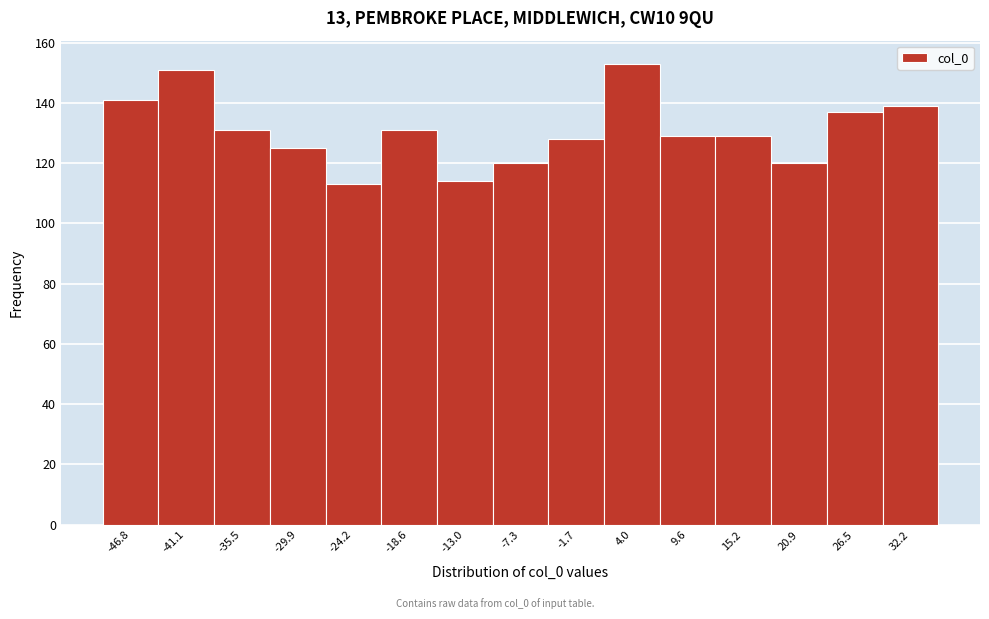

Reading left to right, list every bar in this chart as the range it spans on the x-axis followed by its height. Neither the bar edges nor the heights are printed on the chart, so give them approximately, as read against the axes.

-50 to -44: 142
-44 to -38: 152
-38 to -33: 132
-33 to -27: 126
-27 to -21: 114
-21 to -16: 132
-16 to -10: 114
-10 to -4: 120
-4 to 1: 128
1 to 7: 154
7 to 12: 130
12 to 18: 130
18 to 24: 120
24 to 29: 138
29 to 35: 140